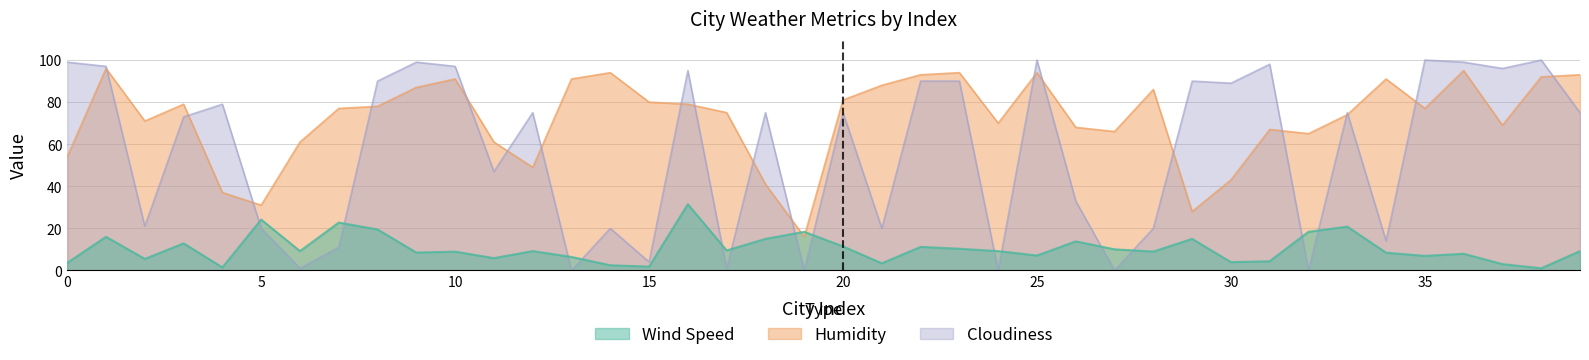

Where is the first local minimum for Cloudiness?

2